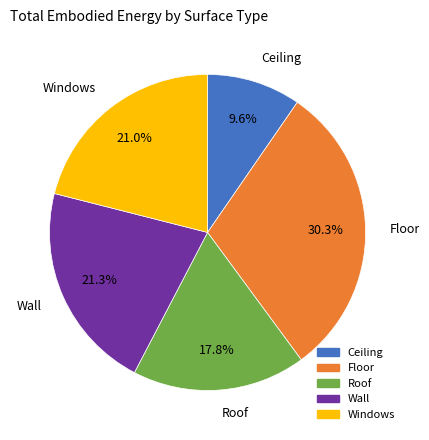

To the nearest percent, what portion does Ceiling represent?

10%